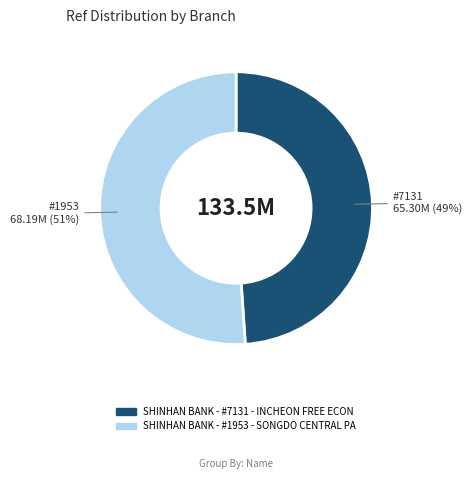

To the nearest percent, what is the average slice percentage?

50%